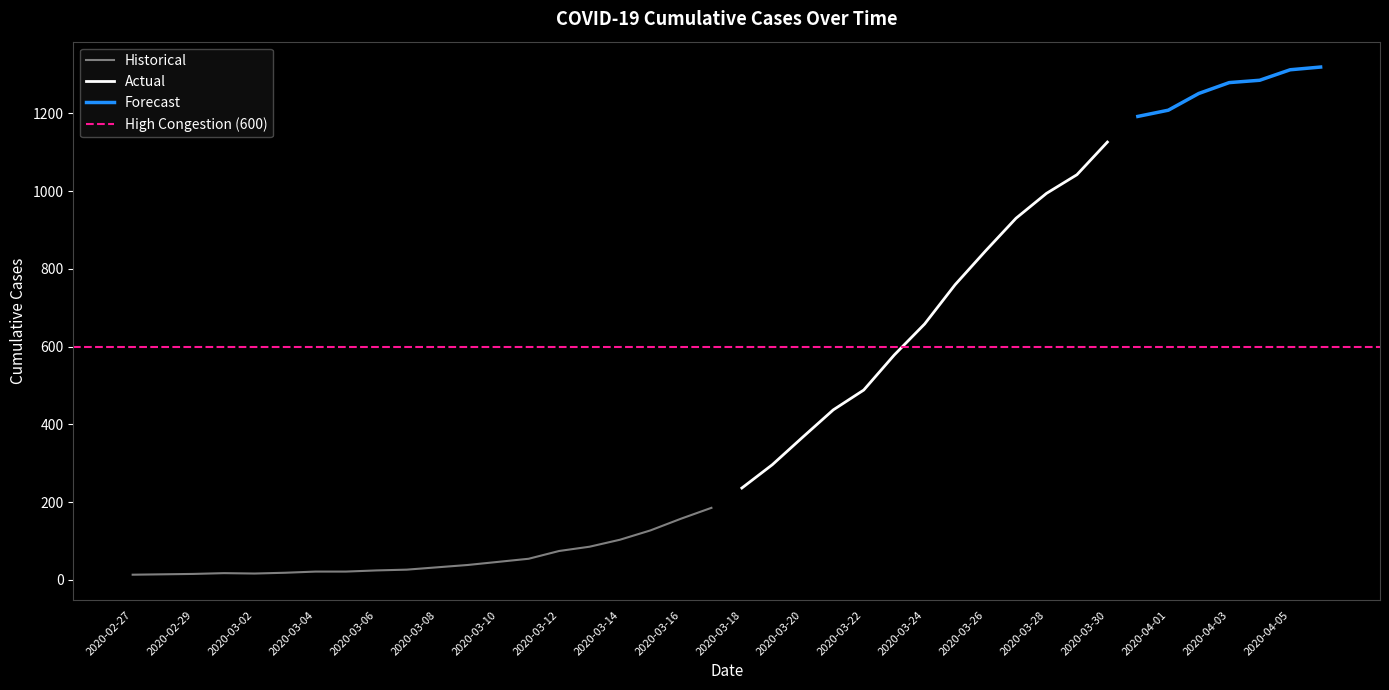

What is the value of the 5th point from the left?

16